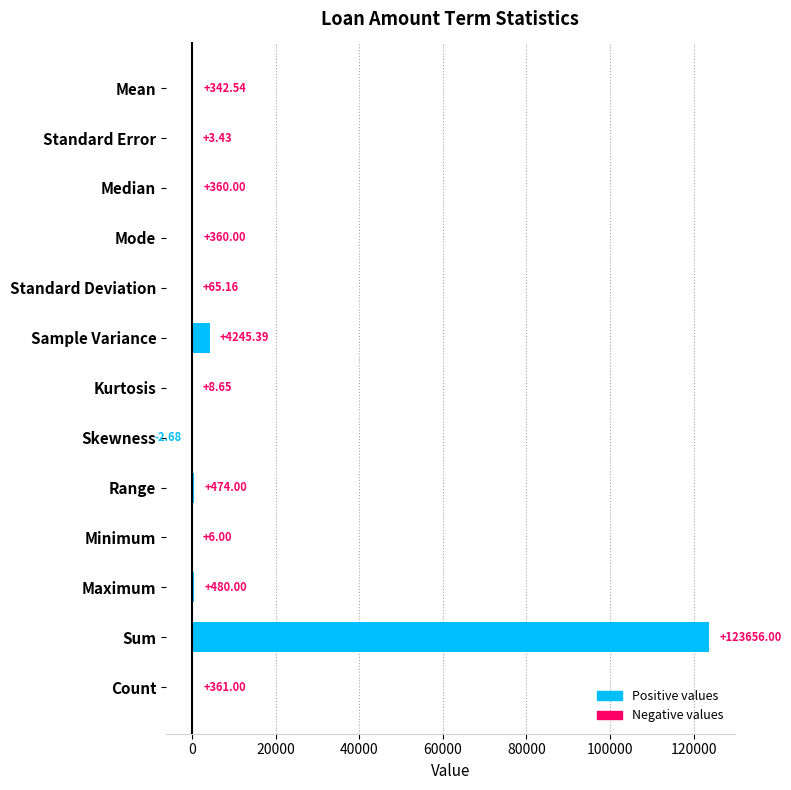

Which label corresponds to the largest value in the chart?

Sum